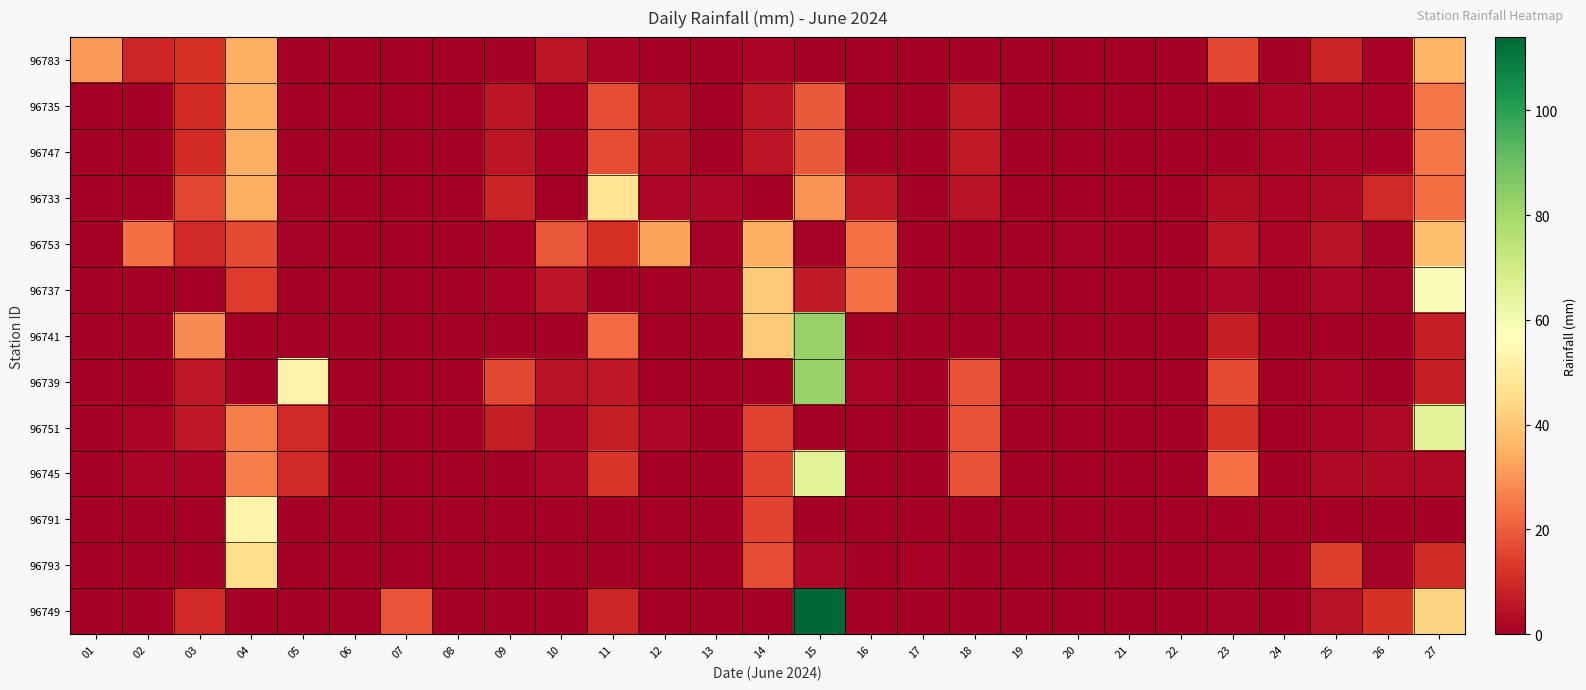

Between 19 and 27, which series saw the biggest shift?

96751